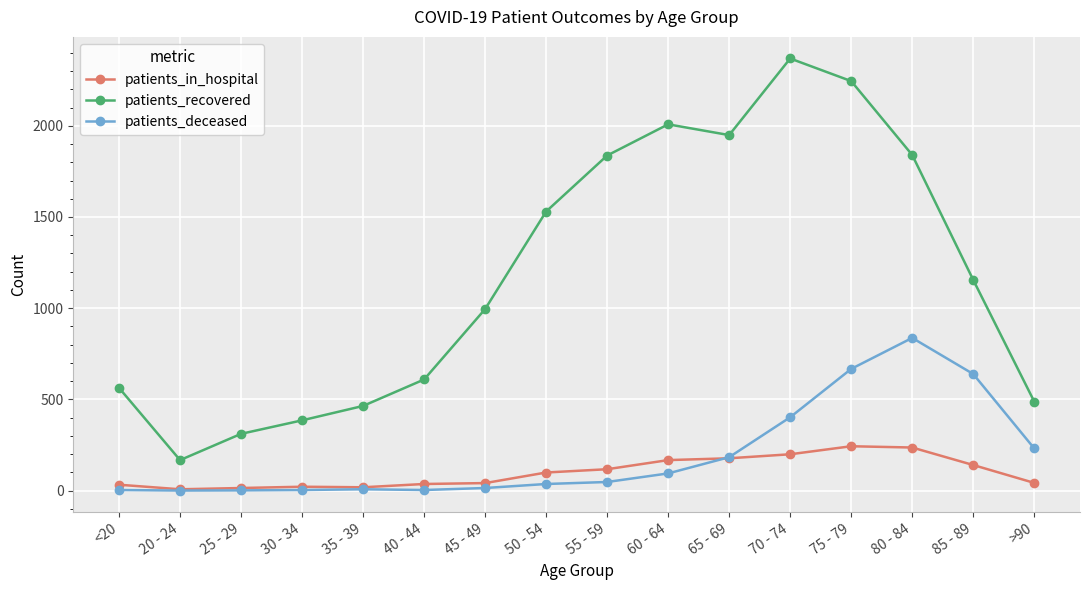

At how many categories does at least one series exceed 729?

9